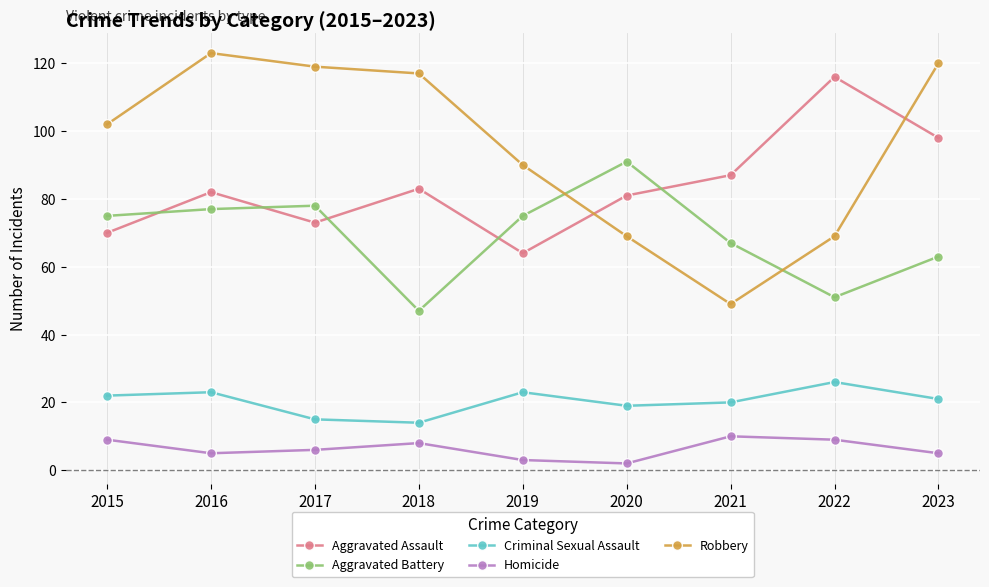

What is the total value across all series at 2021?

233